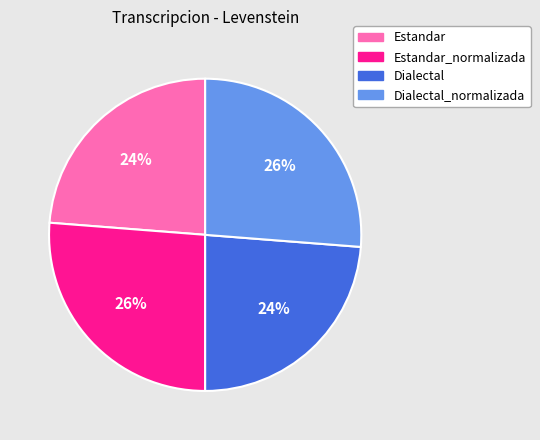

What percentage is the Estandar_normalizada slice, to the nearest percent?

26%